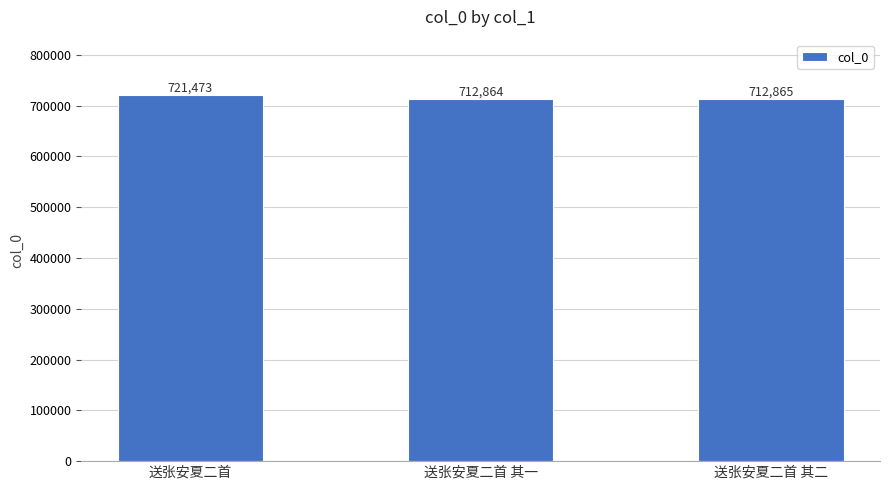

The value at 送张安夏二首 is 721473. True or false?

True